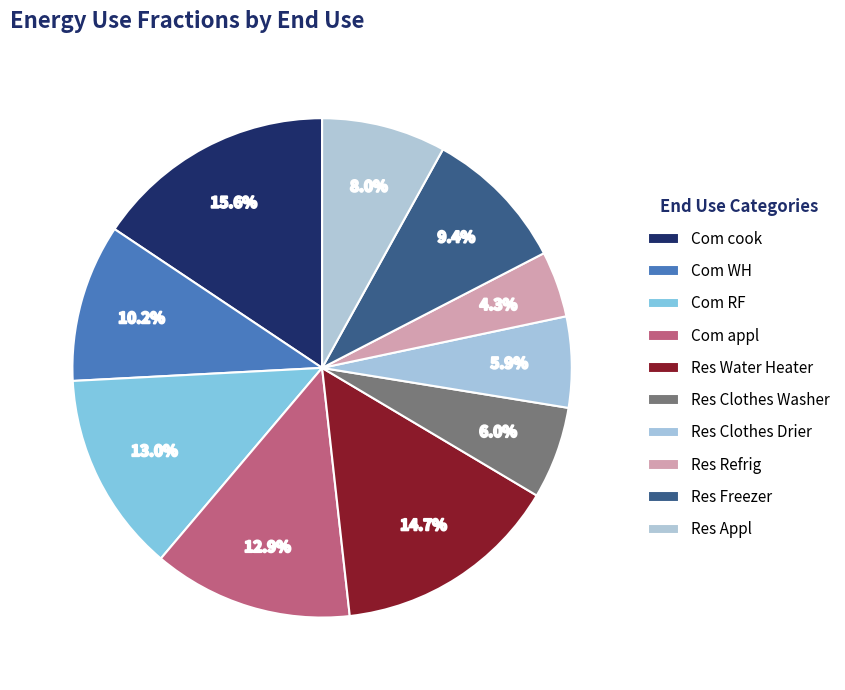

To the nearest percent, what percentage of the pie is Com cook?

16%